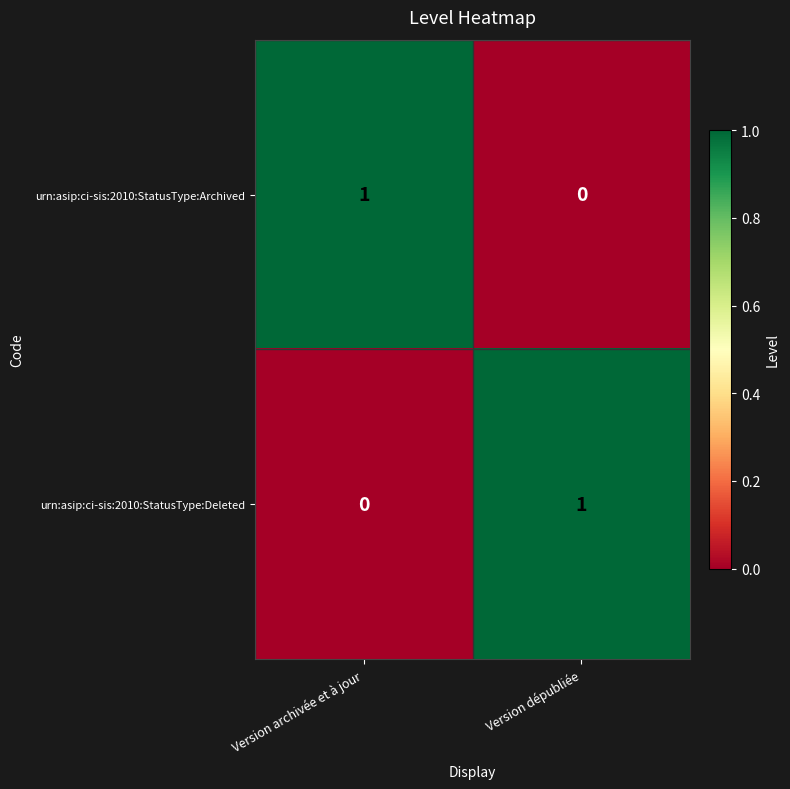

Which category has the highest value in the urn:asip:ci-sis:2010:StatusType:Deleted series?

Version dépubliée